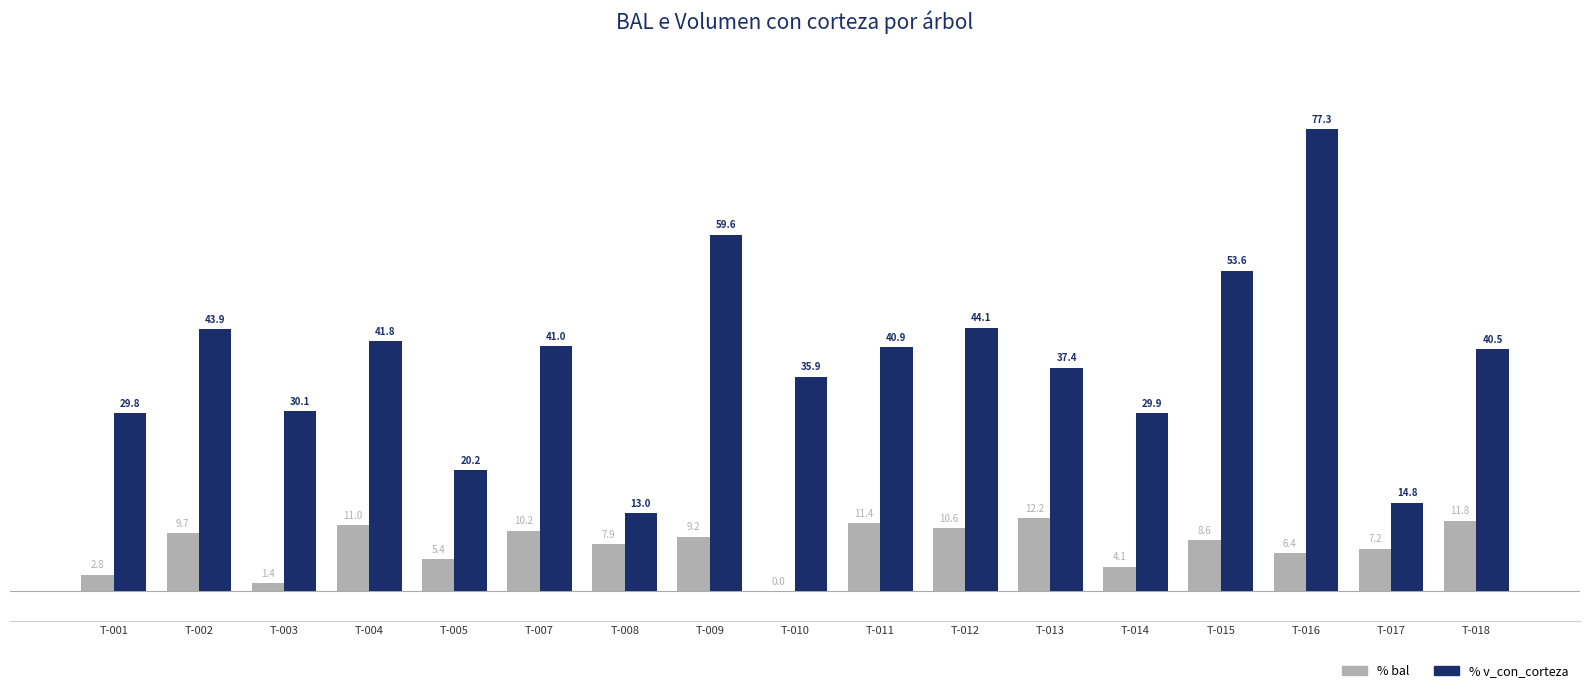

At which category is the sum across all series the highest?

T-016